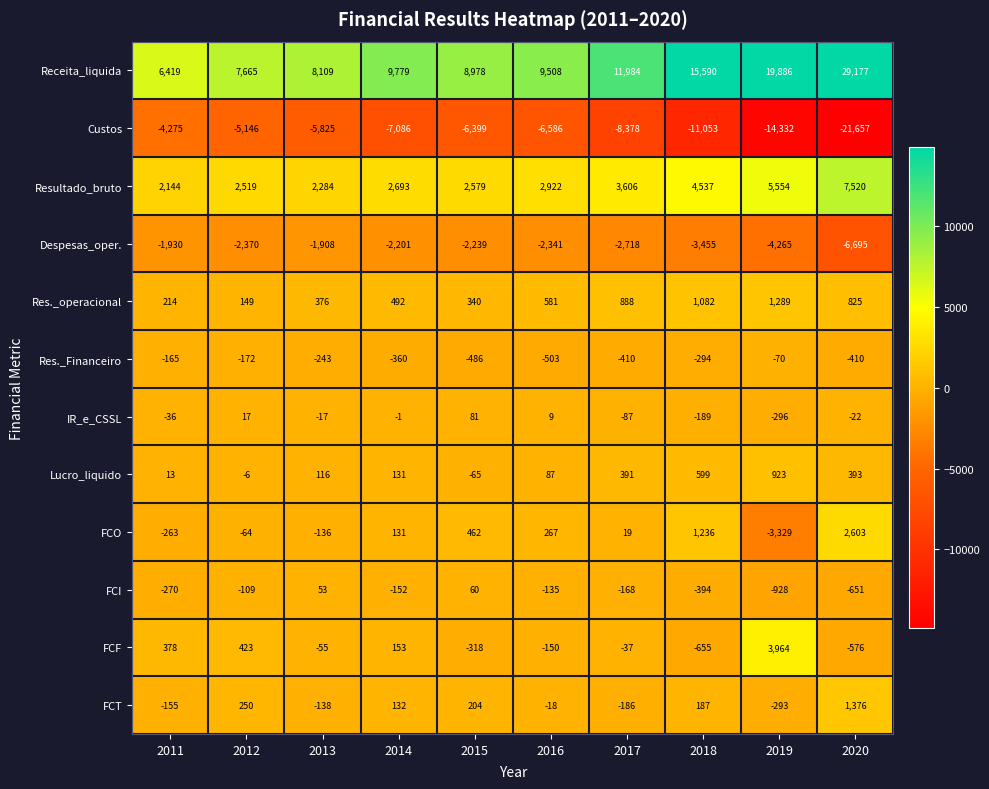

What is the sum of all FCT values?

1359